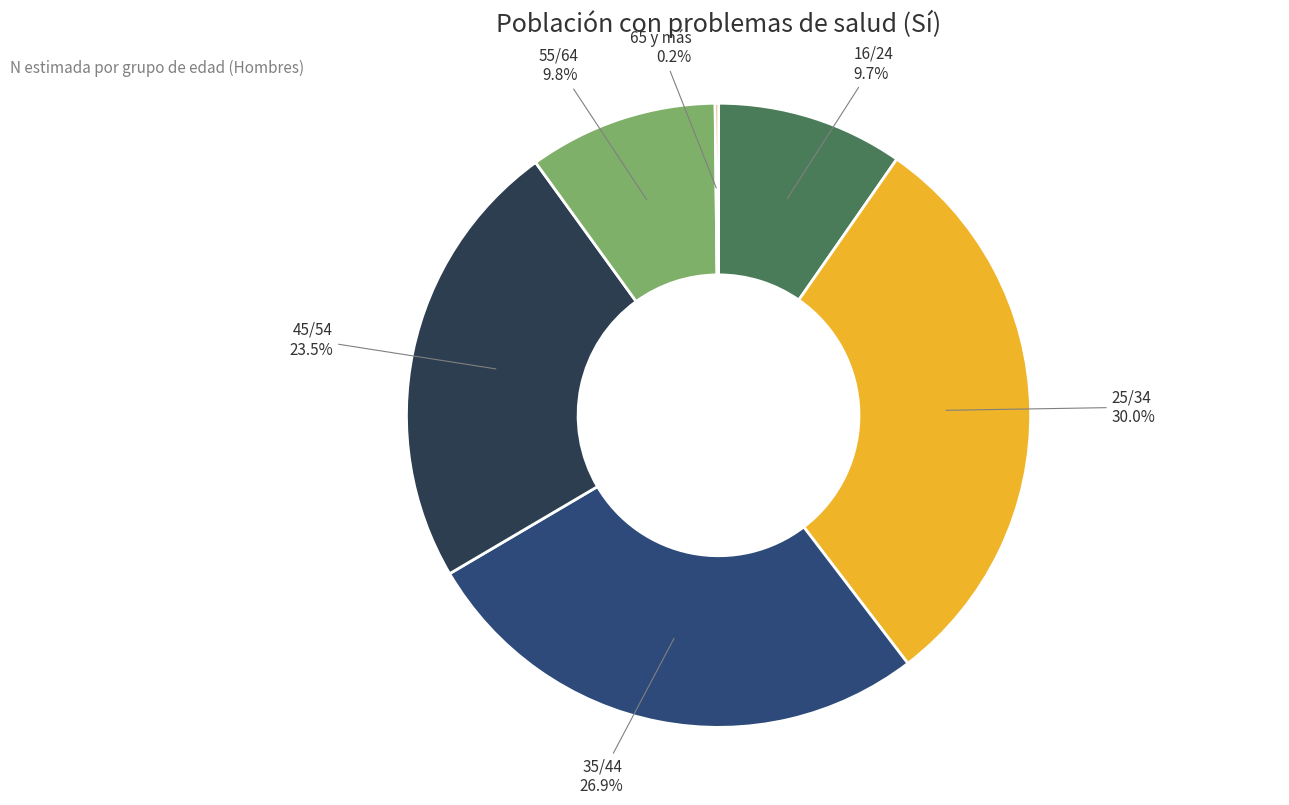

How much of the chart is everything except 25/34?

70.0%